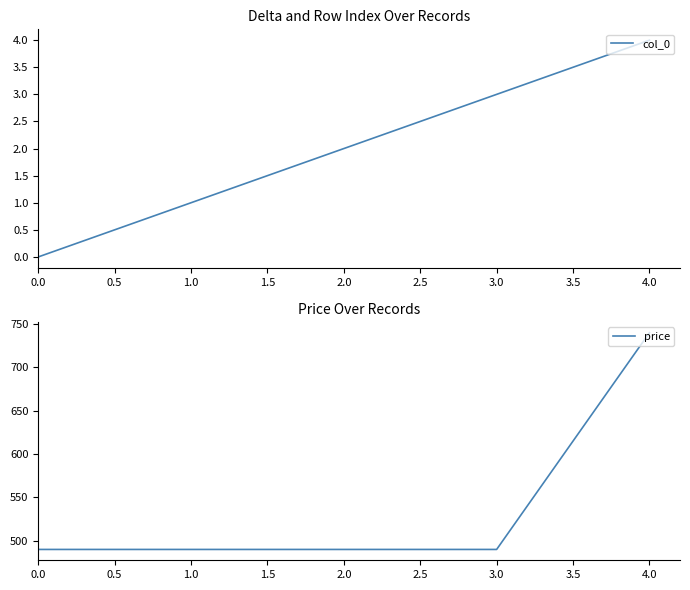

True or false: col_0 has a value of 2 at 3.0.

False